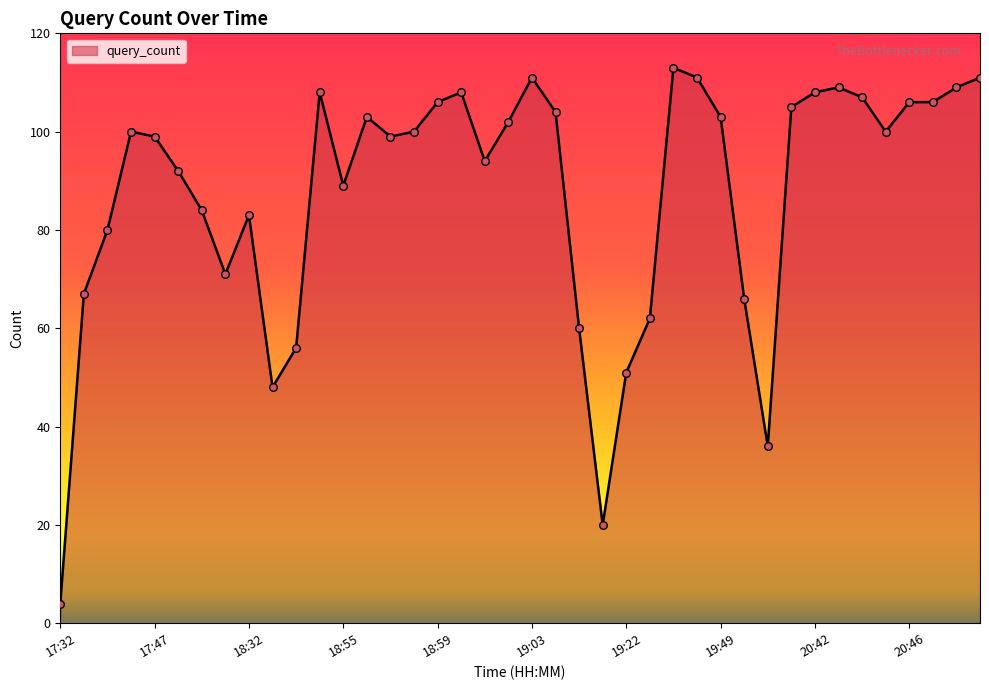

What is the smallest value displayed?

4